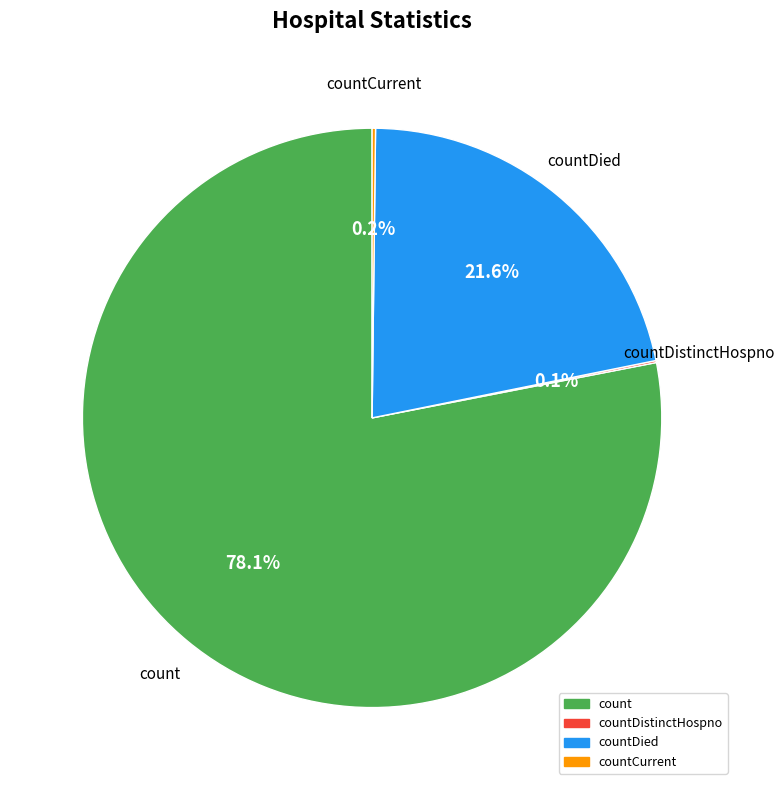

Is there a majority slice in this chart?

Yes